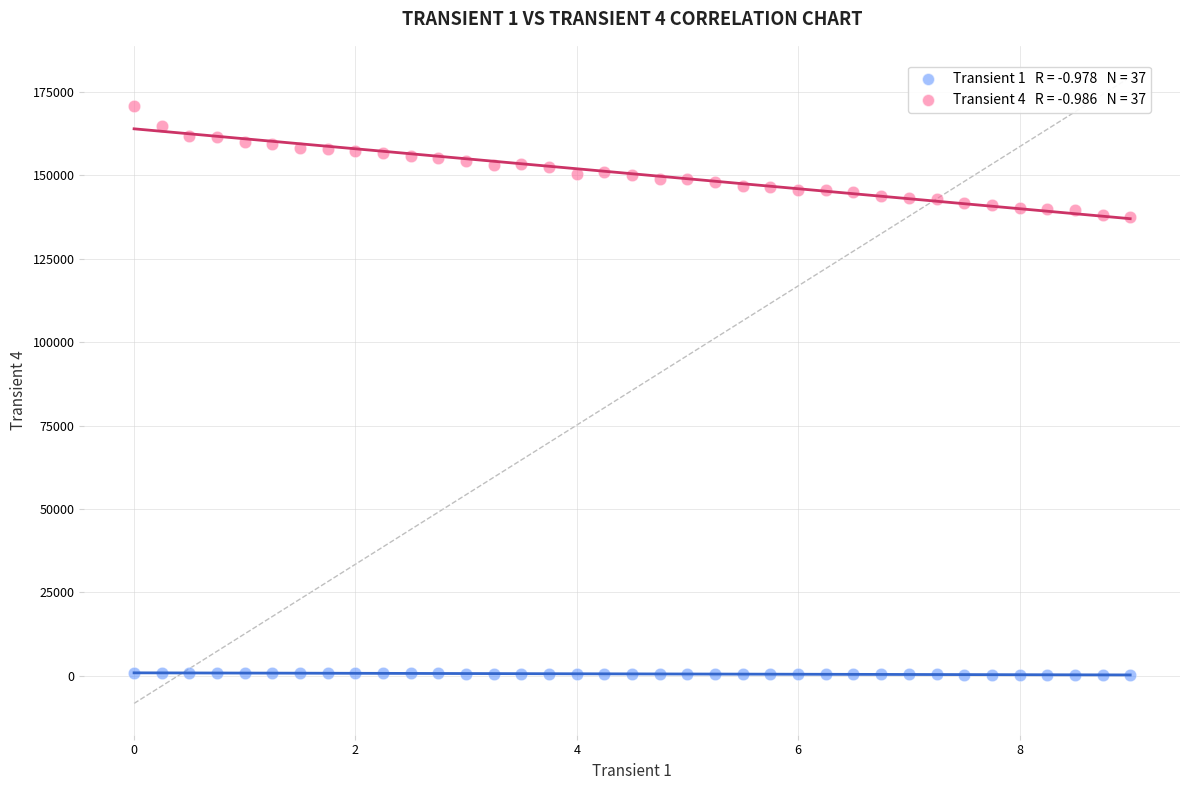

Across all data points, what is the range of Y values (max minus min)?

170739